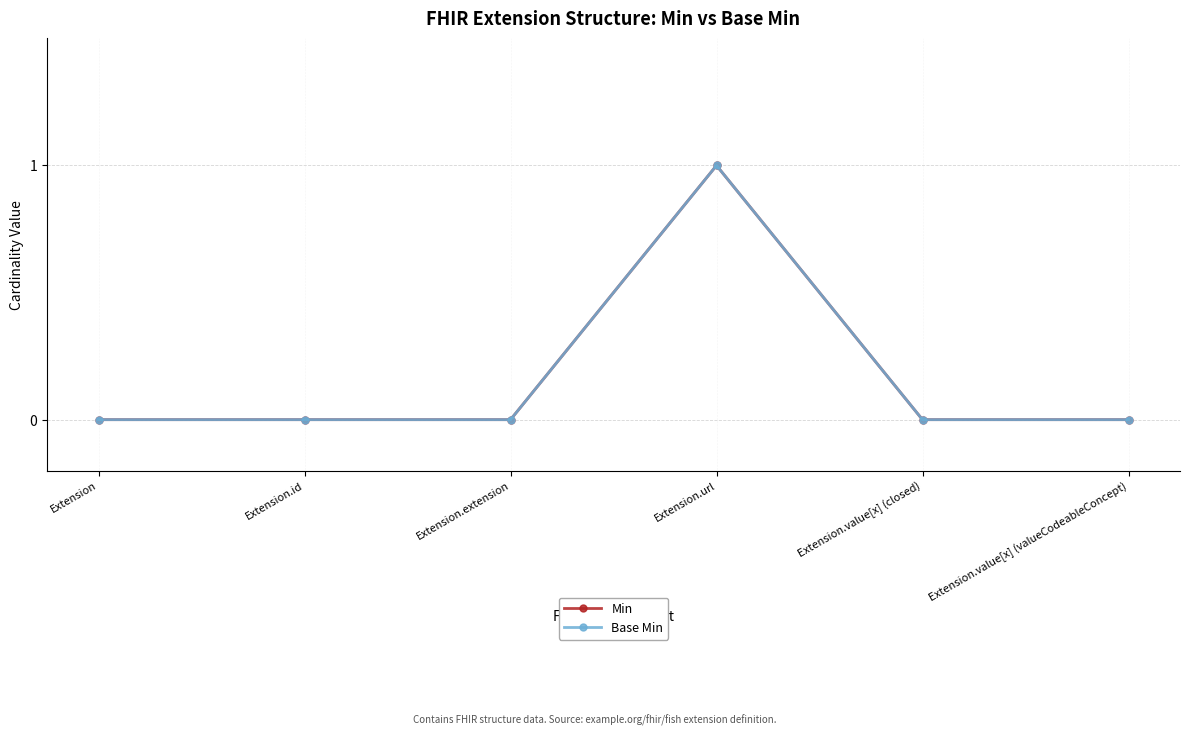

Rank the categories by Base Min value from lowest to highest.

Extension, Extension.id, Extension.extension, Extension.value[x] (closed), Extension.value[x] (valueCodeableConcept), Extension.url